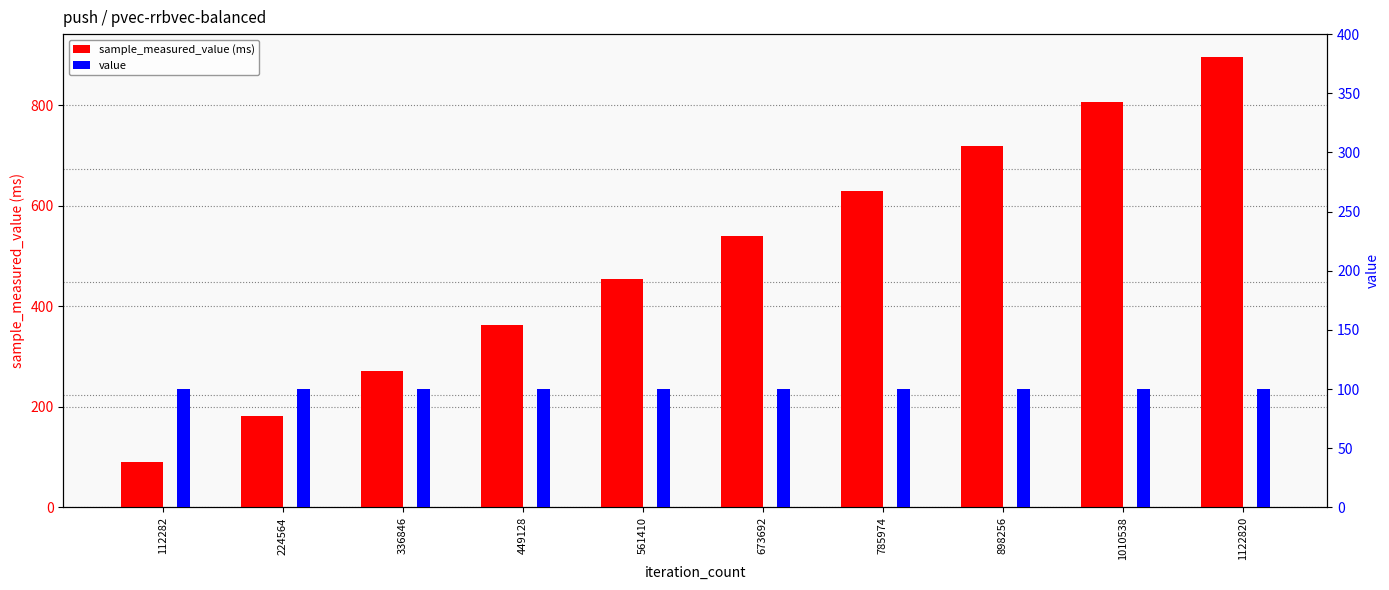

What is the total value across all series at 112282?

191.1